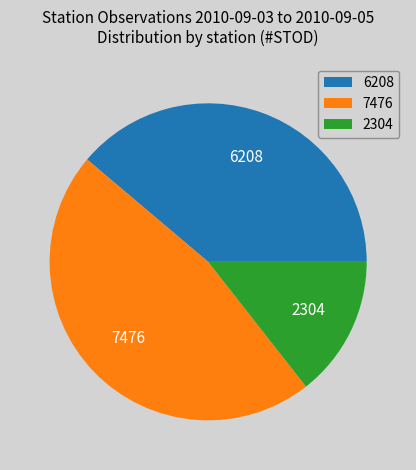

The 6208 slice represents 52% of the pie. True or false?

False